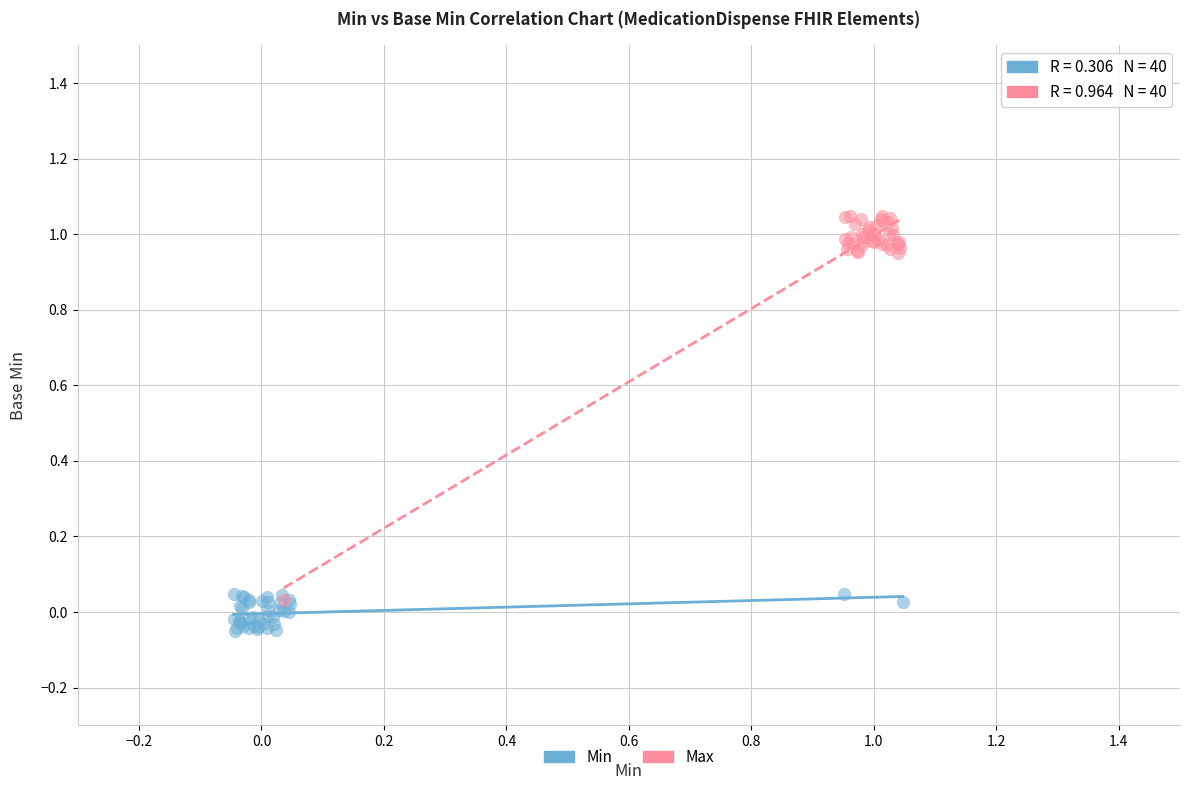

Which series has the widest spread of Y values?

Max